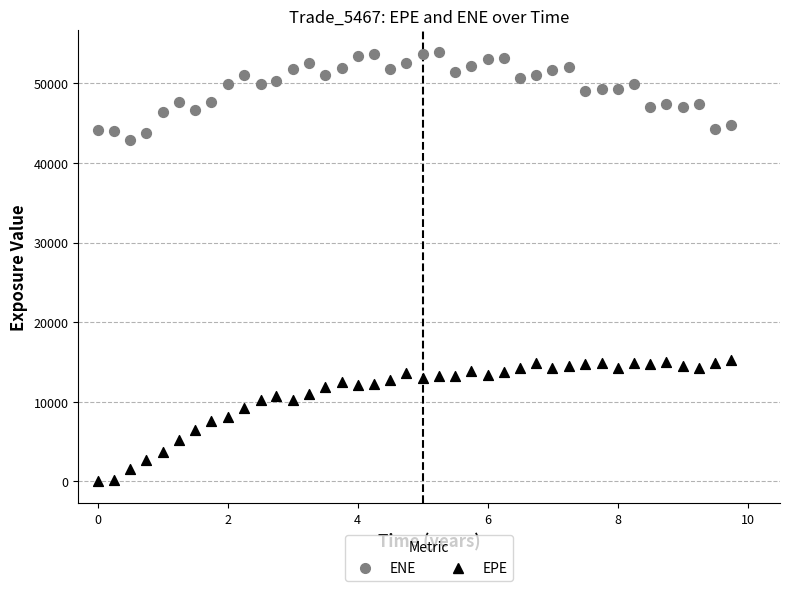

What is the X range (max minus min) for the scatter plot?

9.7